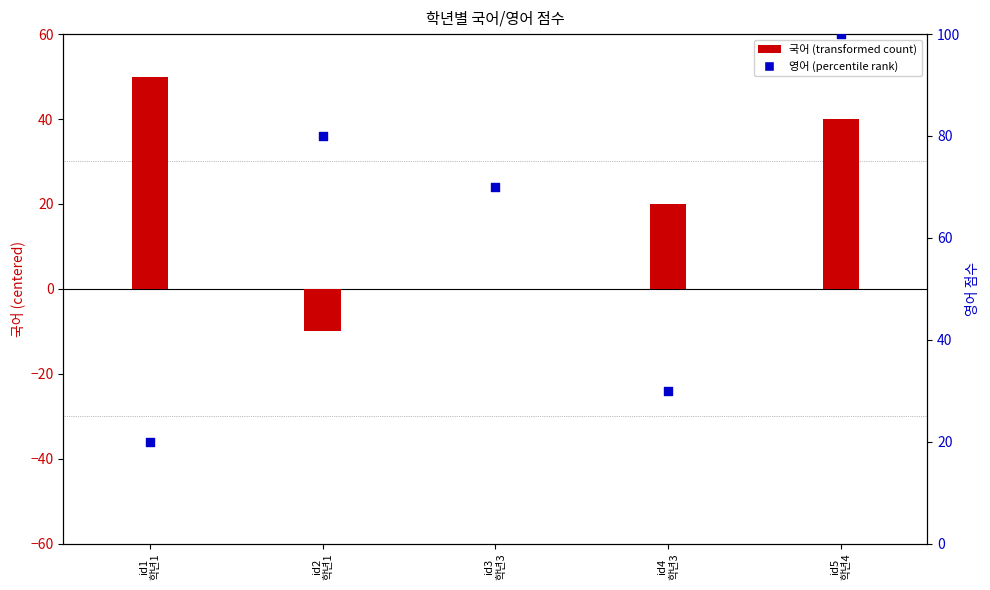

Which series has the largest total across all categories?

영어